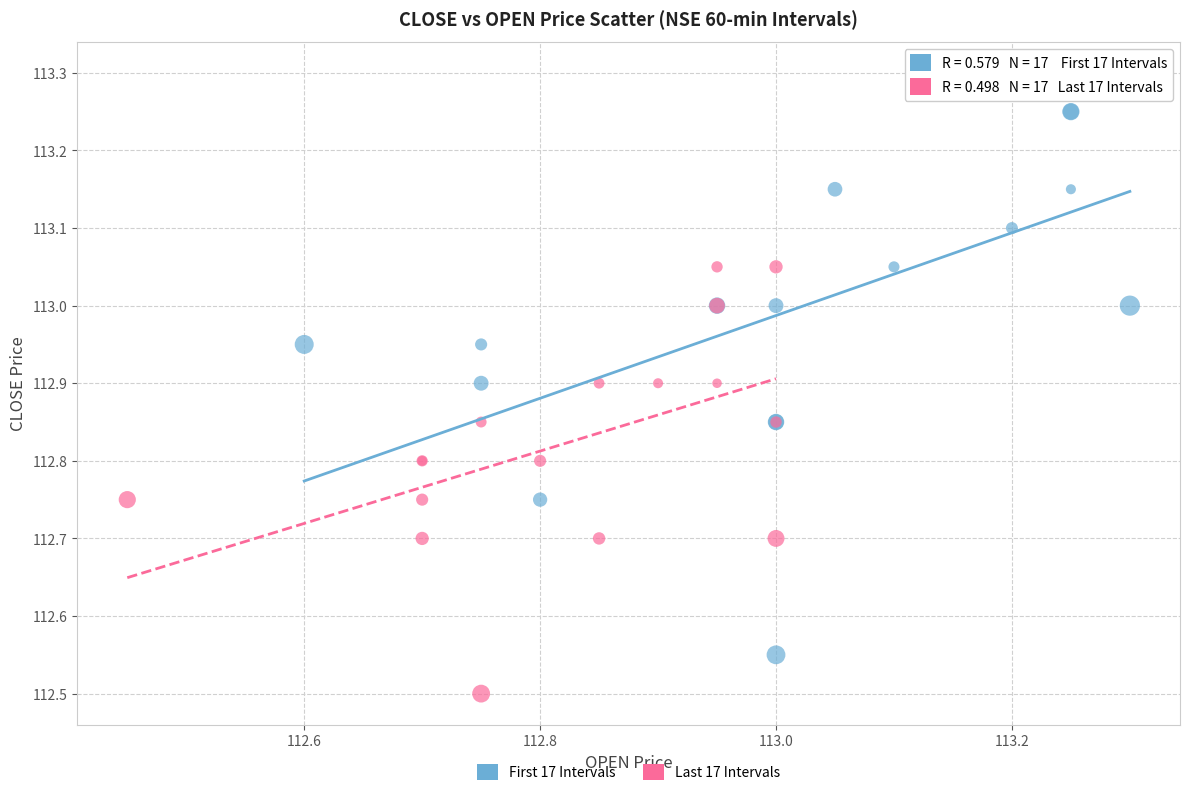

Which series reaches the minimum Y coordinate?

Last 17 Intervals